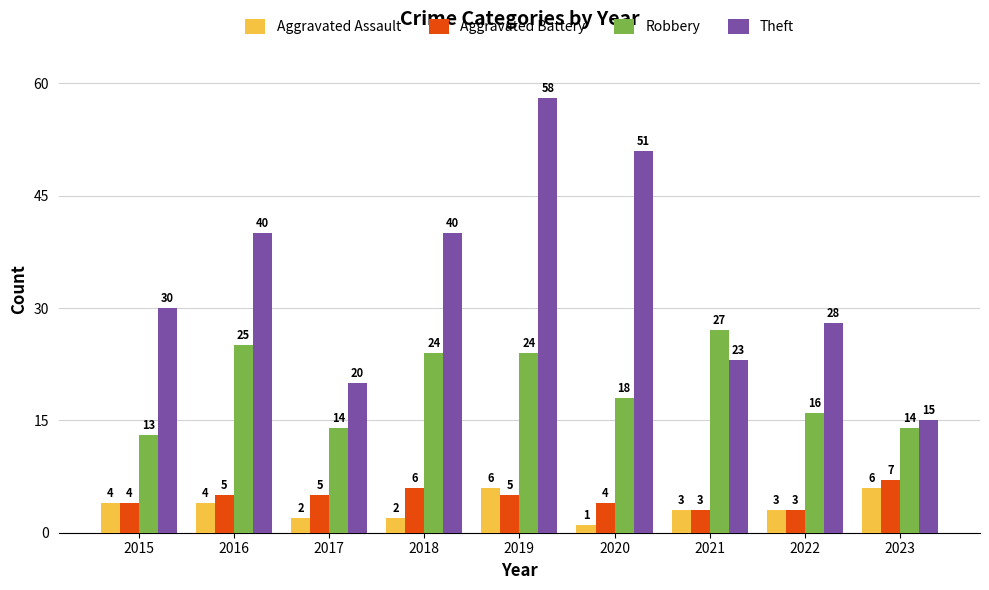

At which category is the sum across all series the highest?

2019